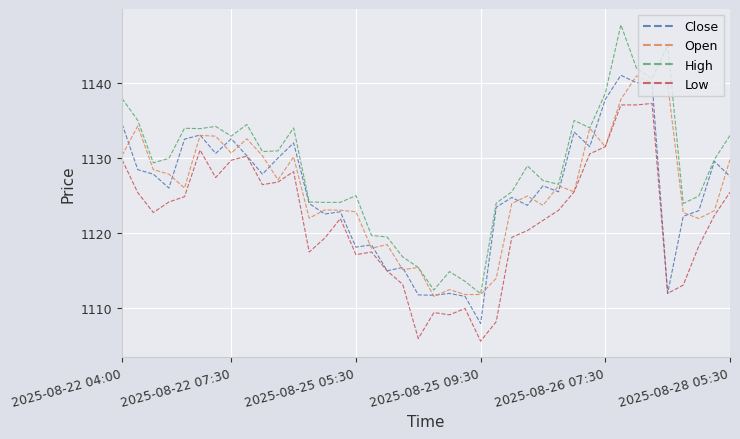

What is the minimum value for Open?

1111.6